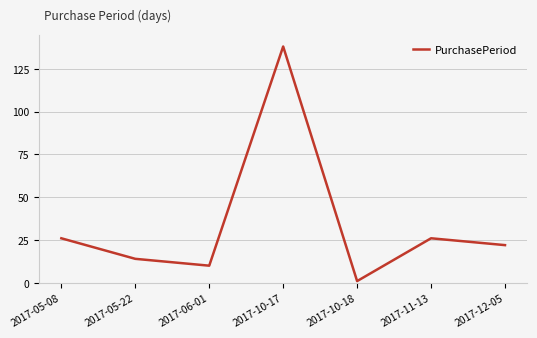

What is the approximate value at 2017-10-17, to the nearest 50?

150